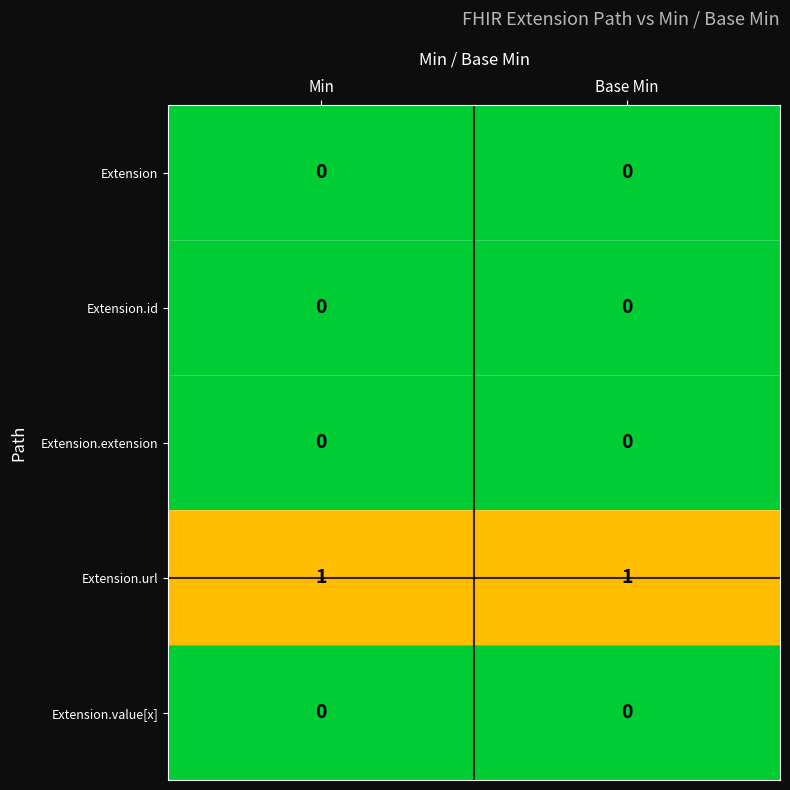

Which series has the largest total across all categories?

Extension.url